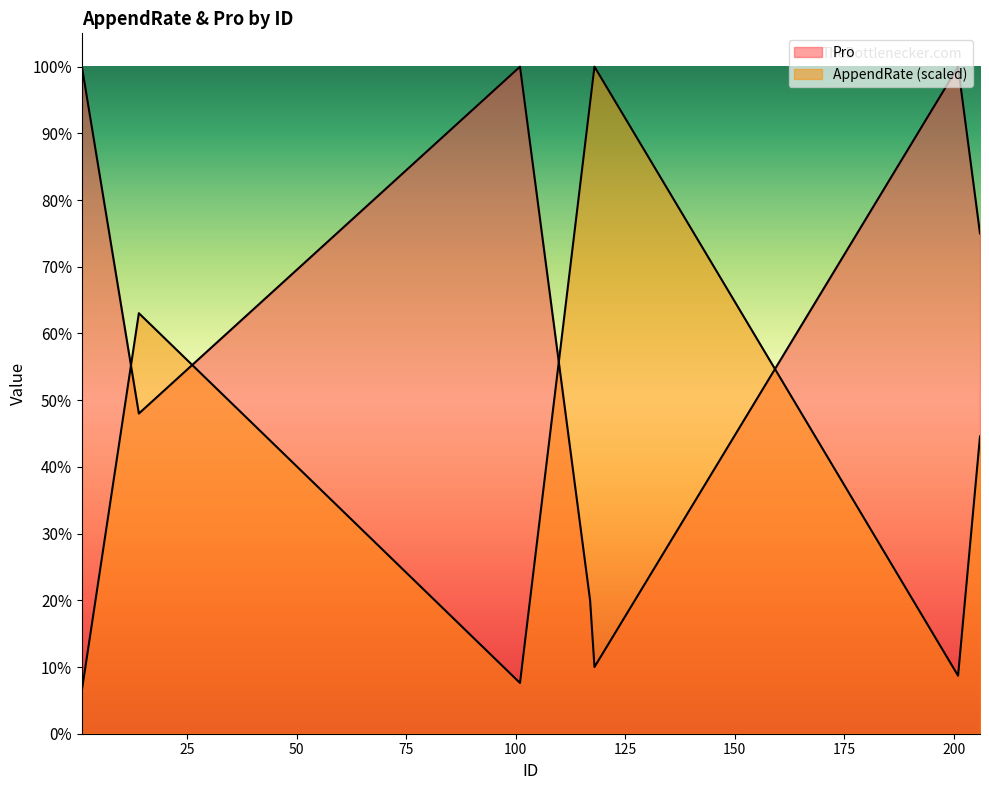

Which series changed the most between 7 and 113?

AppendRate